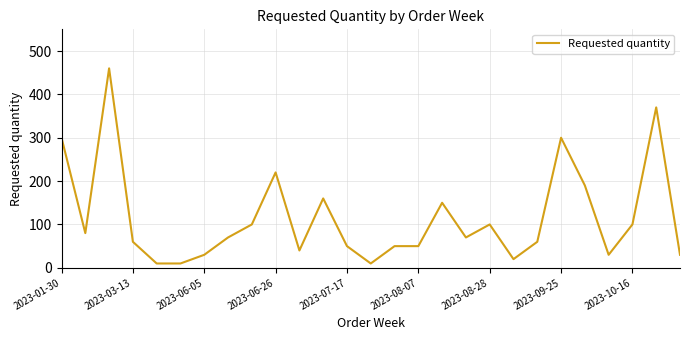

What is the greatest value displayed?

460